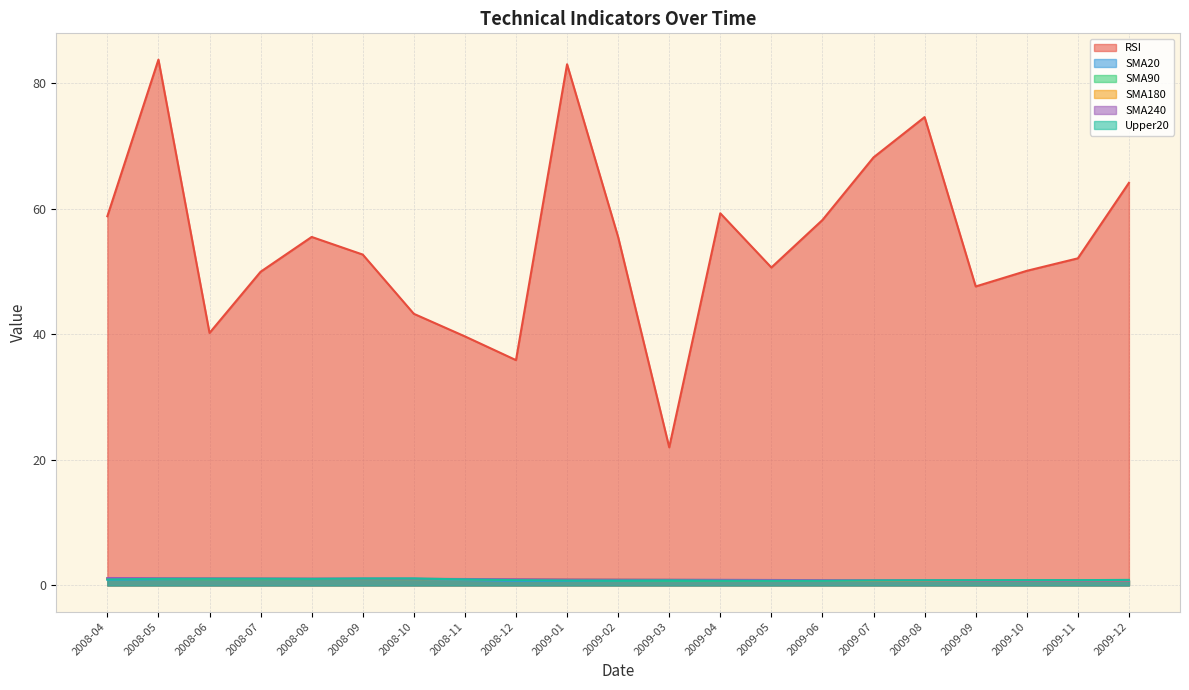

Where is the first local maximum for SMA90?

2008-10